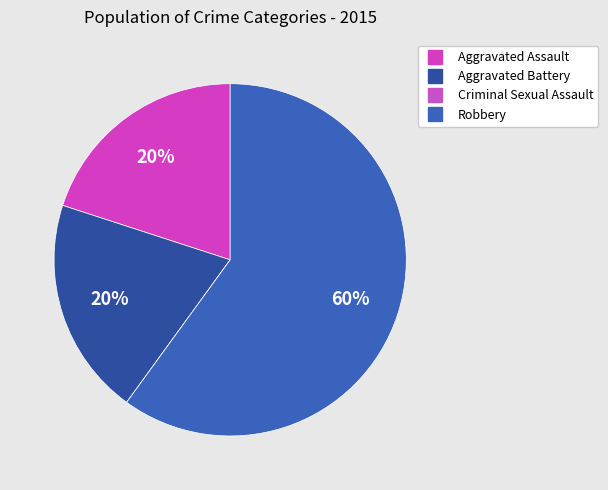

What is the change in value from Criminal Sexual Assault to Robbery?

+3